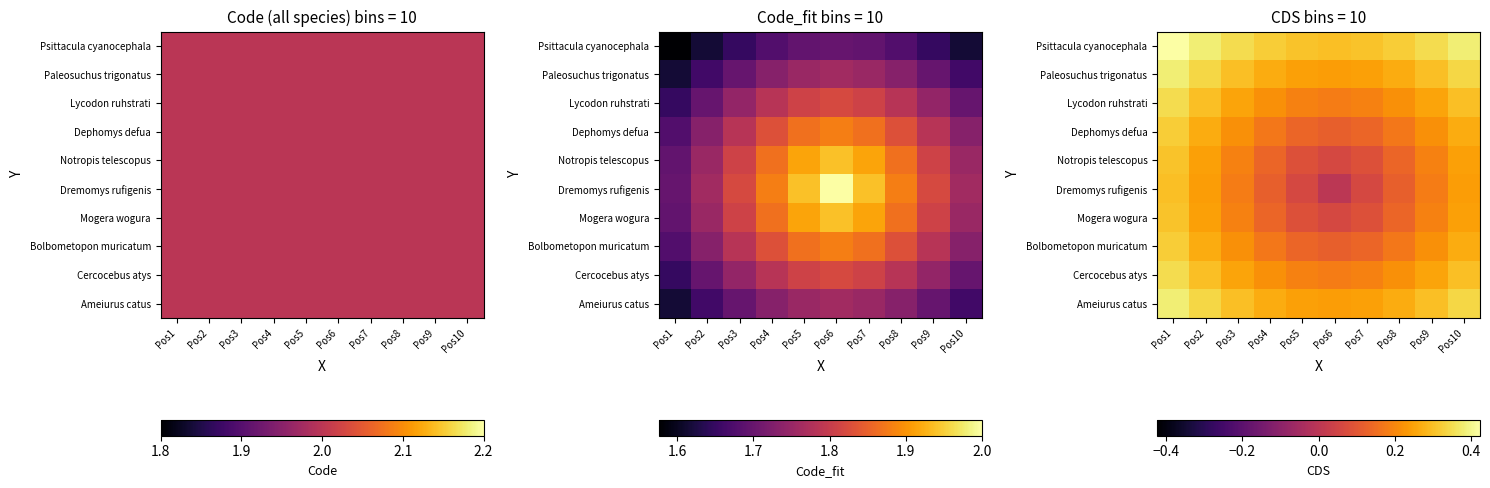

Rank the series by their maximum value, from highest to lowest.

Psittacula cyanocephala, Paleosuchus trigonatus, Ameiurus catus, Lycodon ruhstrati, Cercocebus atys, Dephomys defua, Bolbometopon muricatum, Notropis telescopus, Mogera wogura, Dremomys rufigenis